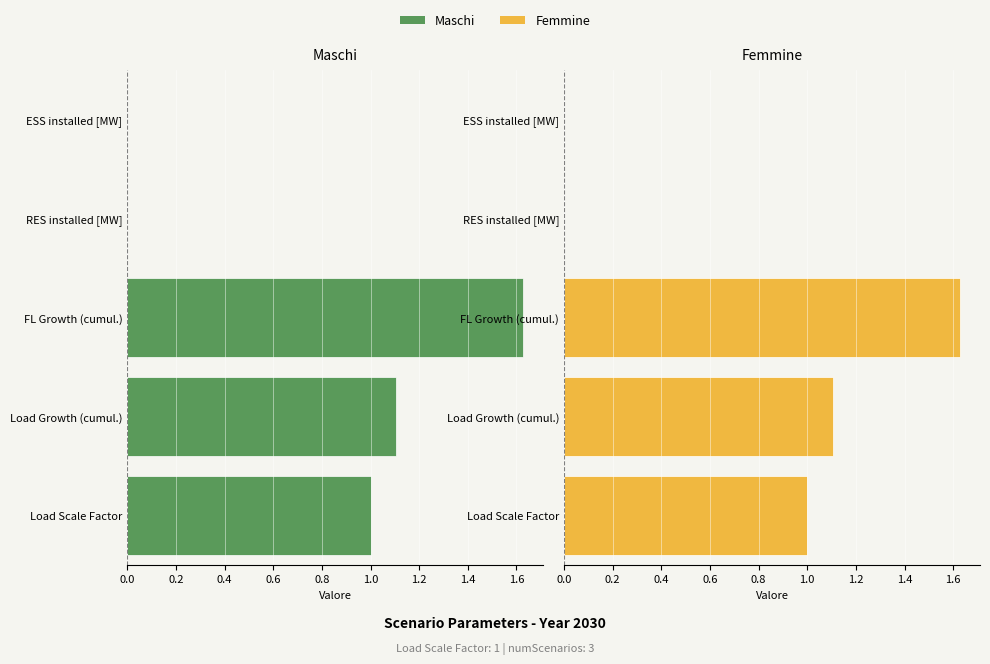

Where does the Femmine series first go above 1?

Load Growth (cumul.)